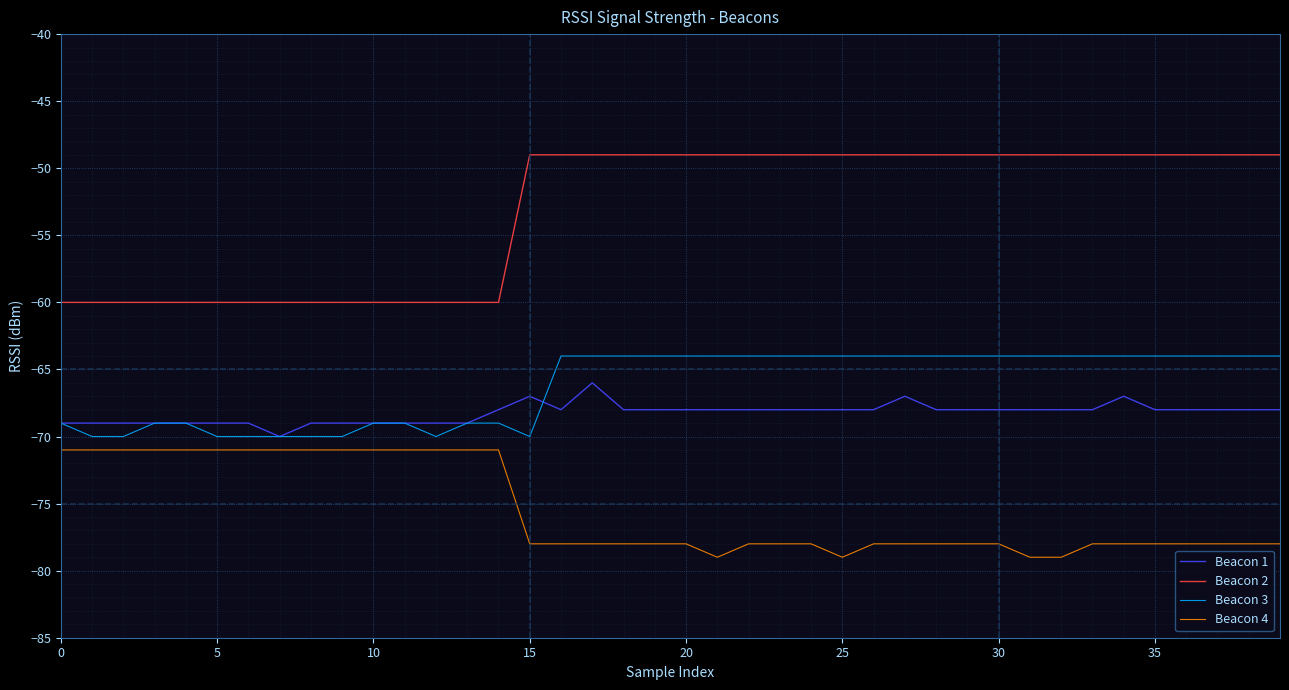

True or false: Beacon 2 and Beacon 1 cross at least once.

False